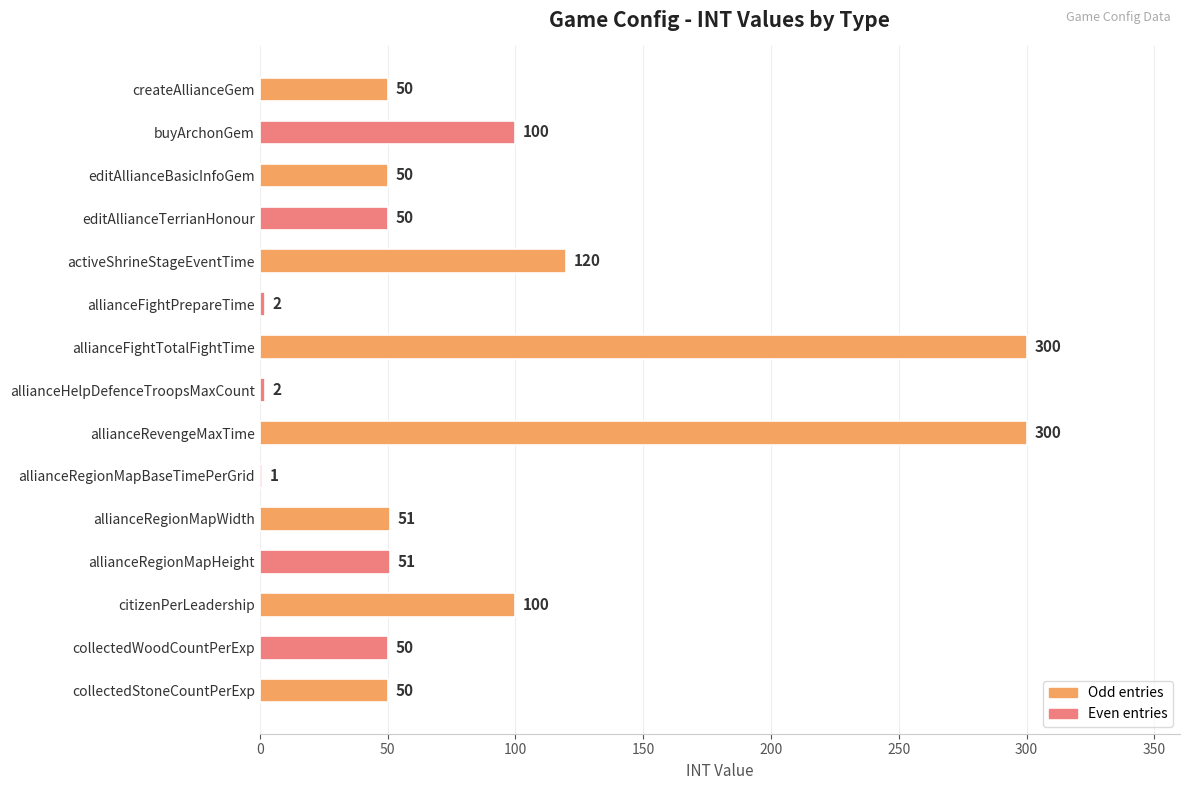

Between createAllianceGem and allianceFightTotalFightTime, which is larger?

allianceFightTotalFightTime